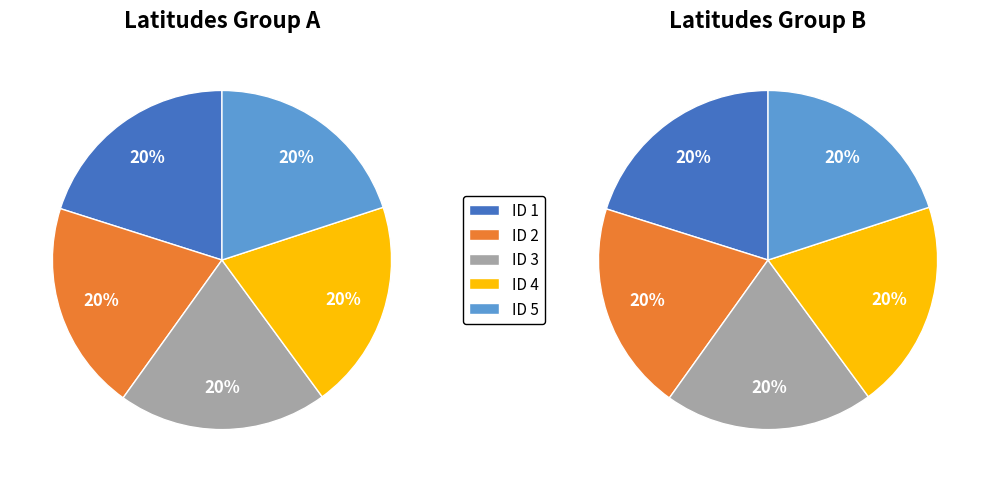

How many segments does this pie chart have?

5